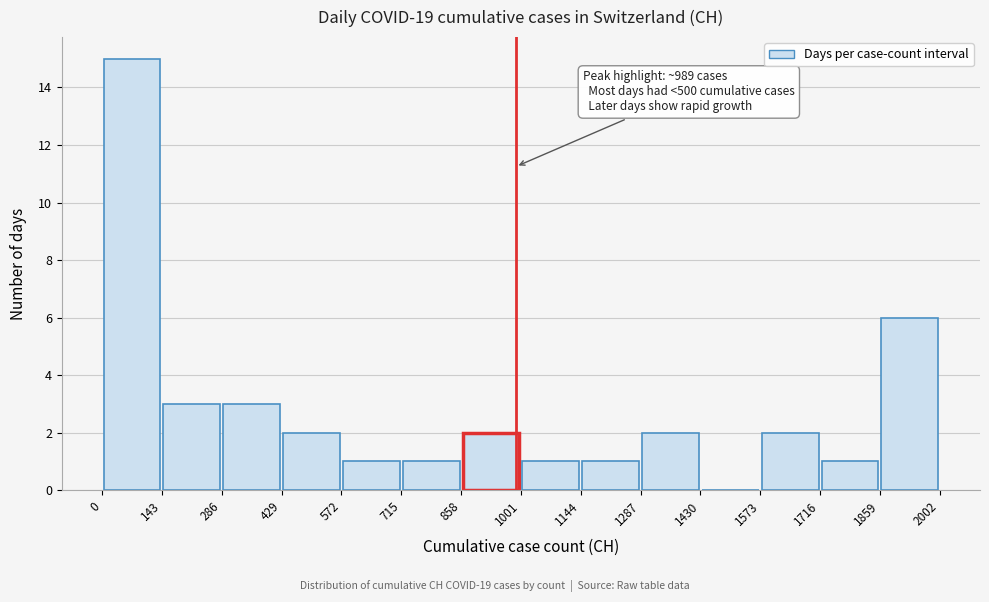

Which range on the x-axis has the tallest bar?

0 to 143